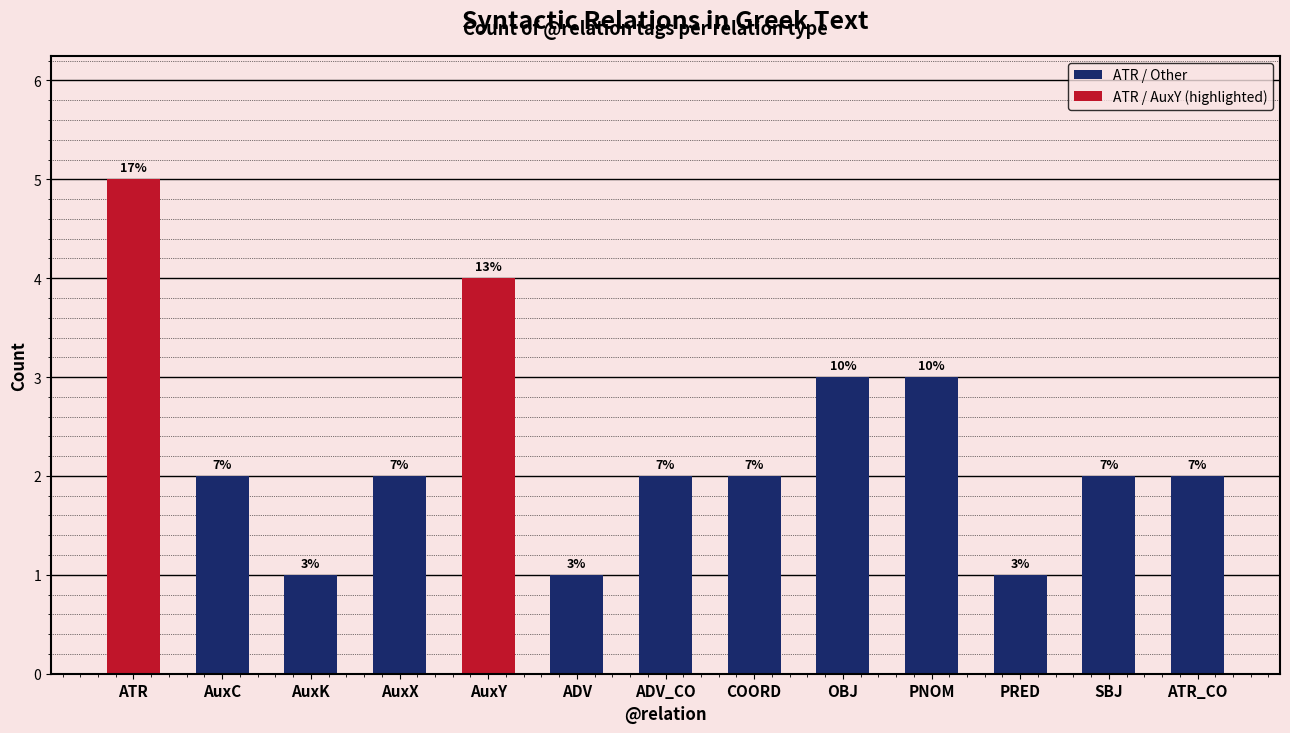

What is the change in value from ADV to ATR_CO?

+1